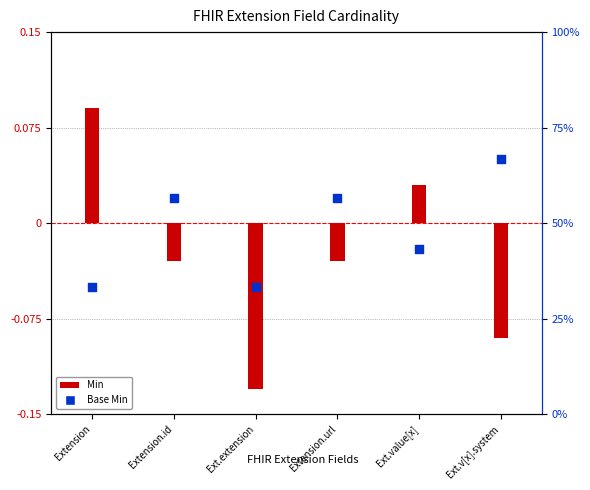

Which series reaches the maximum Y coordinate?

Min